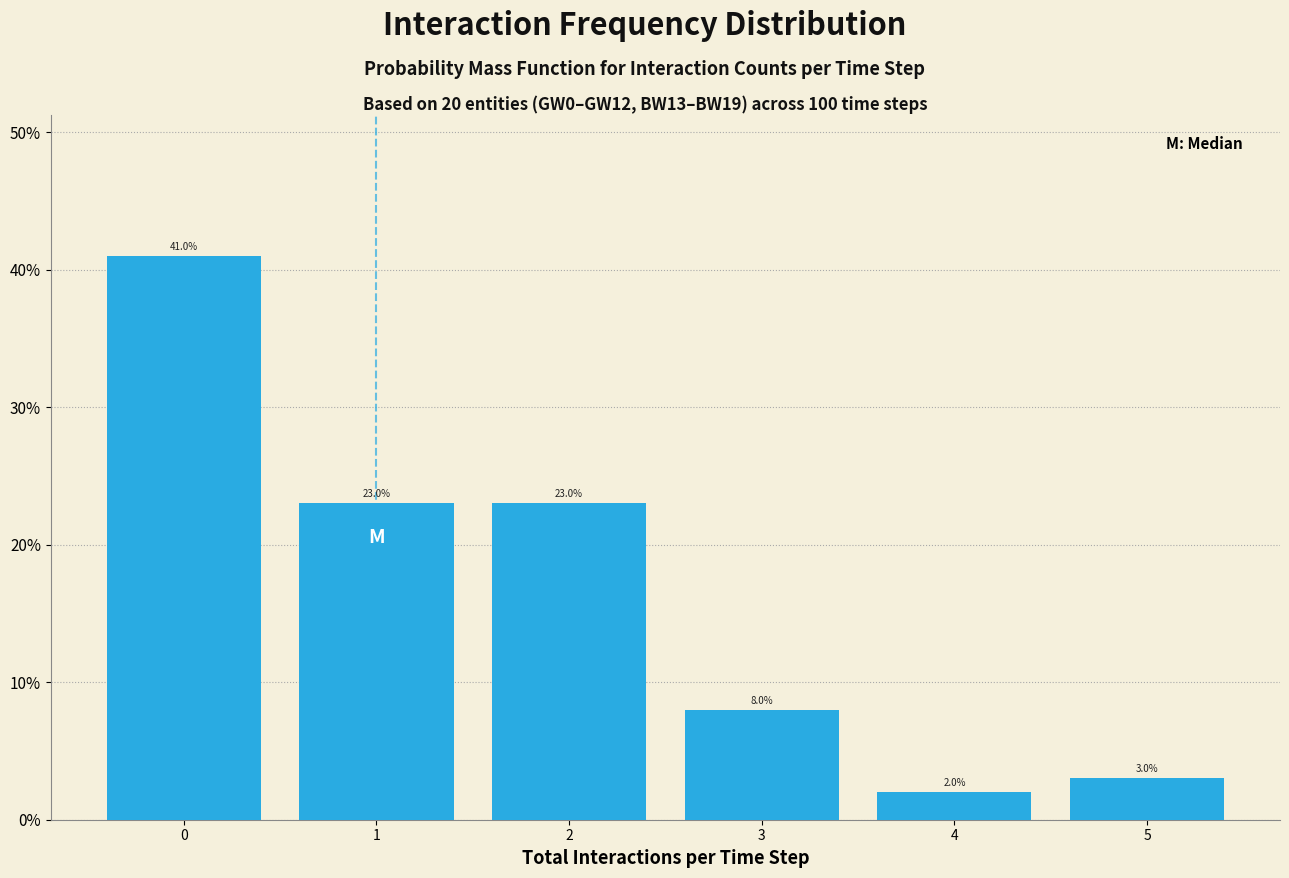

Reading left to right, list every bar in this chart as the range it spans on the x-axis followed by its height.

-0.5 to 0.5: 41.0
0.5 to 1.5: 23.0
1.5 to 2.5: 23.0
2.5 to 3.5: 8.0
3.5 to 4.5: 2.0
4.5 to 5.5: 3.0